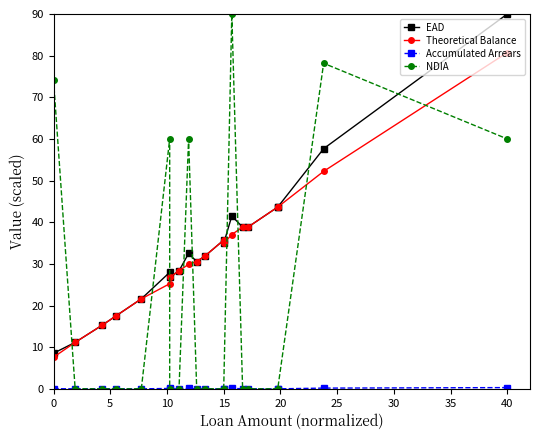

True or false: NDIA and Theoretical Balance cross at least once.

True